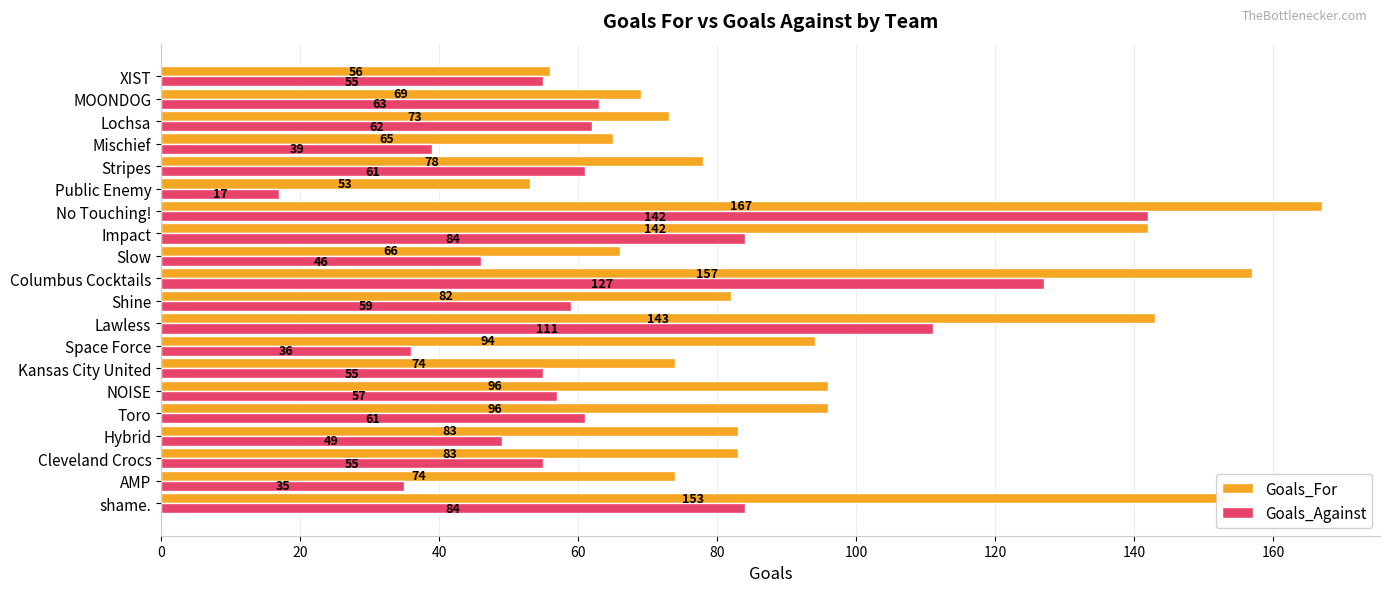

The Goals_For series shows 96 at Toro. True or false?

True